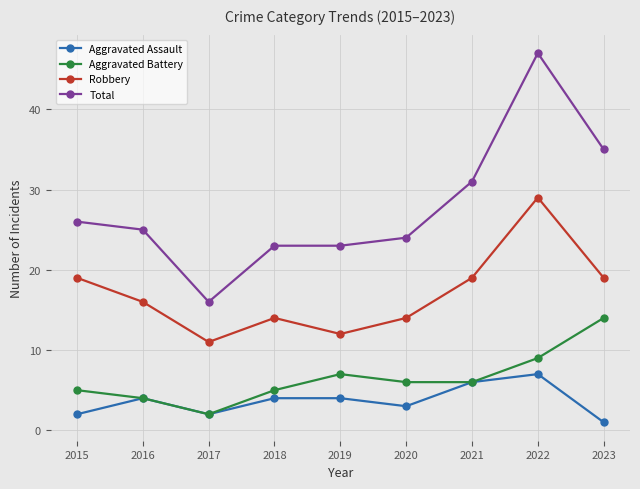

Reading left to right, list all the values displayed in this chart.

Aggravated Assault: 2	4	2	4	4	3	6	7	1
Aggravated Battery: 5	4	2	5	7	6	6	9	14
Robbery: 19	16	11	14	12	14	19	29	19
Total: 26	25	16	23	23	24	31	47	35